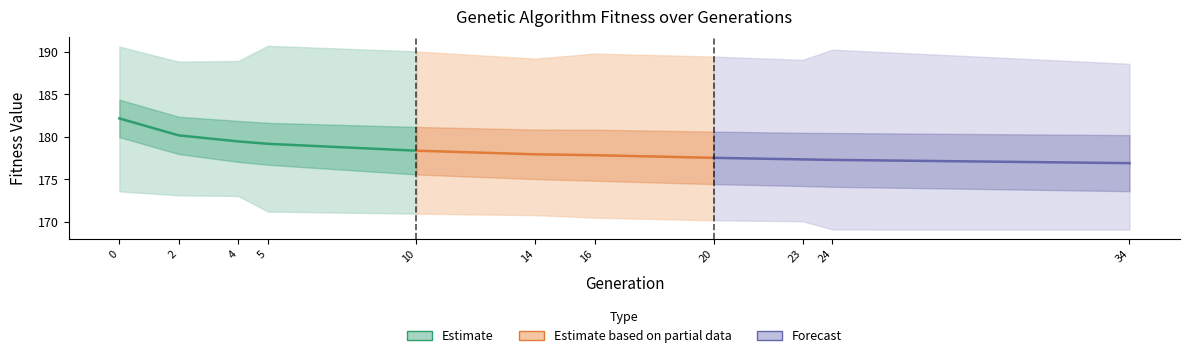

How many data points in avg are less than 177?

1